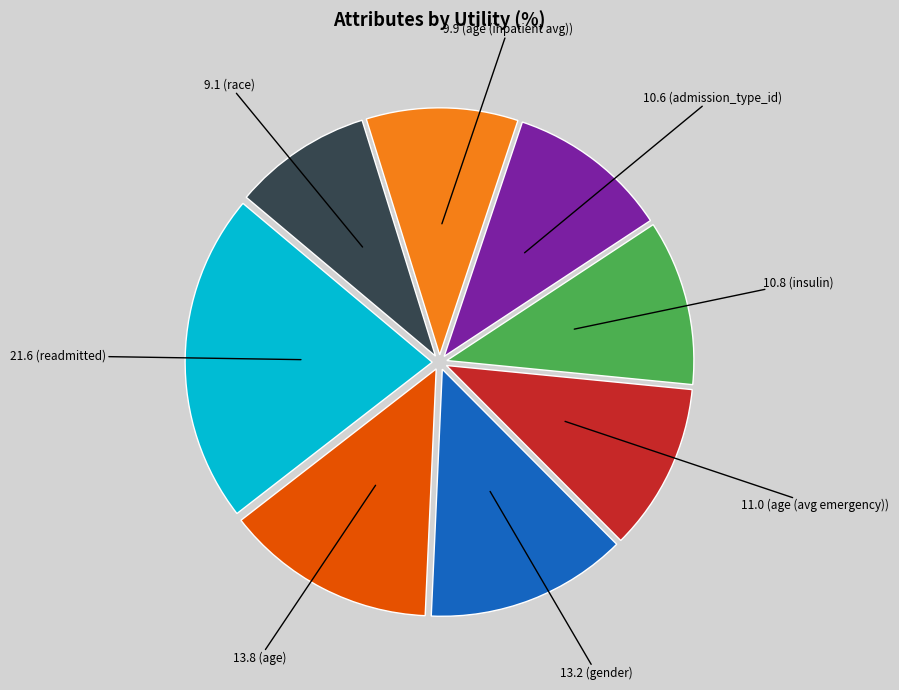

Does any single category account for the majority?

No